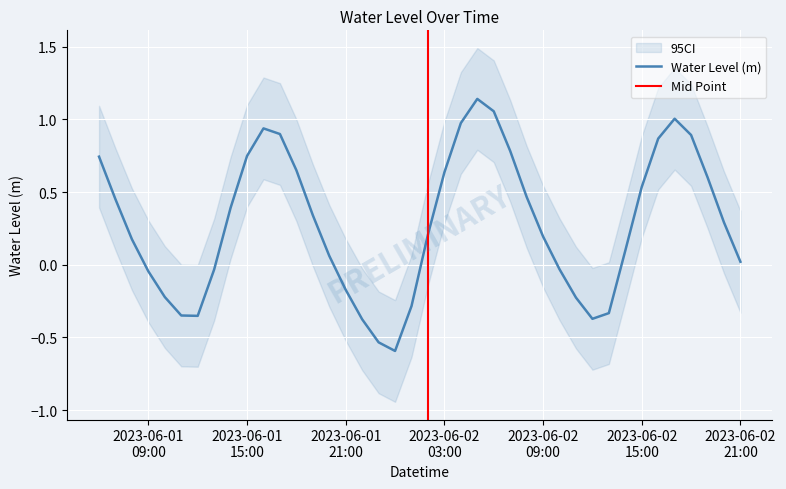

What is the minimum value for Water Level (m)?

-0.6